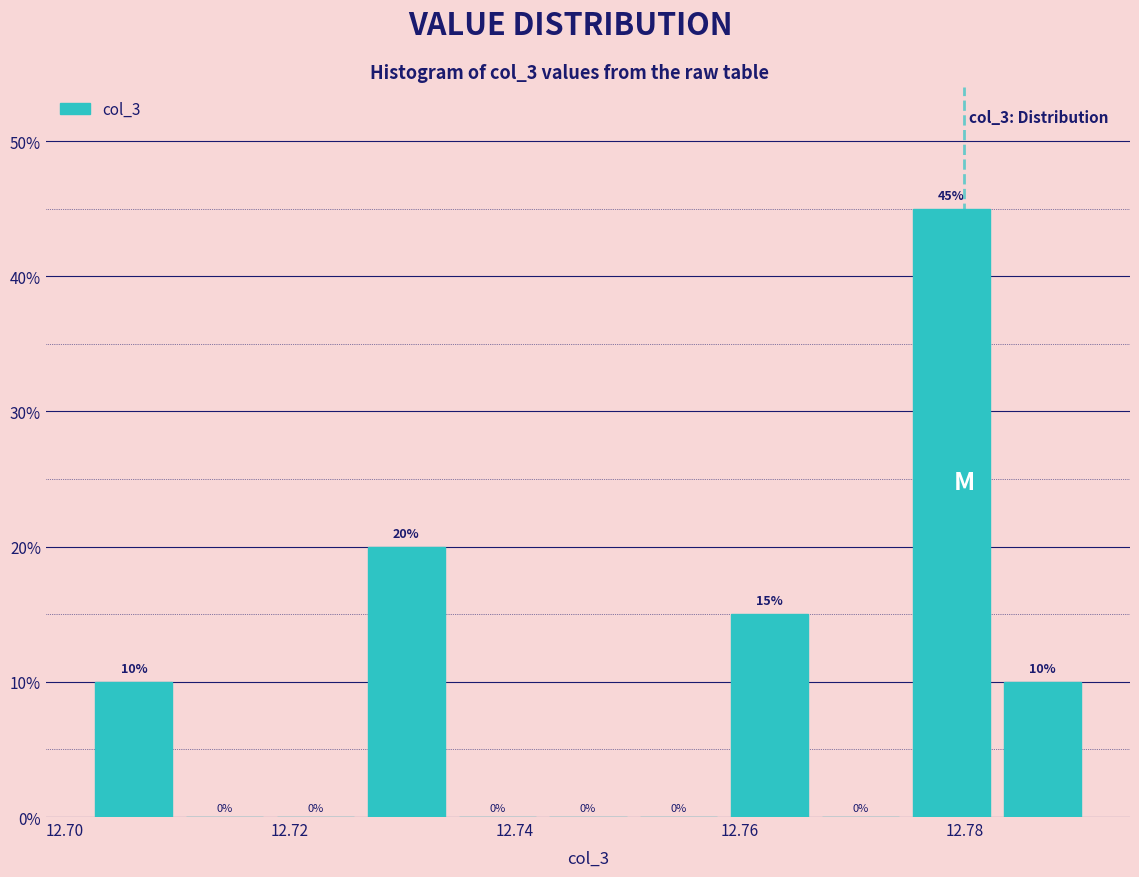

Reading left to right, list every bar in this chart as the range it spans on the x-axis followed by its height. The bar edges are not printed on the chart, so give them approximately, as read against the axis.

12.702 to 12.710: 10
12.710 to 12.718: 0
12.718 to 12.726: 0
12.726 to 12.734: 20
12.734 to 12.742: 0
12.742 to 12.750: 0
12.750 to 12.758: 0
12.758 to 12.766: 15
12.766 to 12.774: 0
12.774 to 12.782: 45
12.782 to 12.790: 10